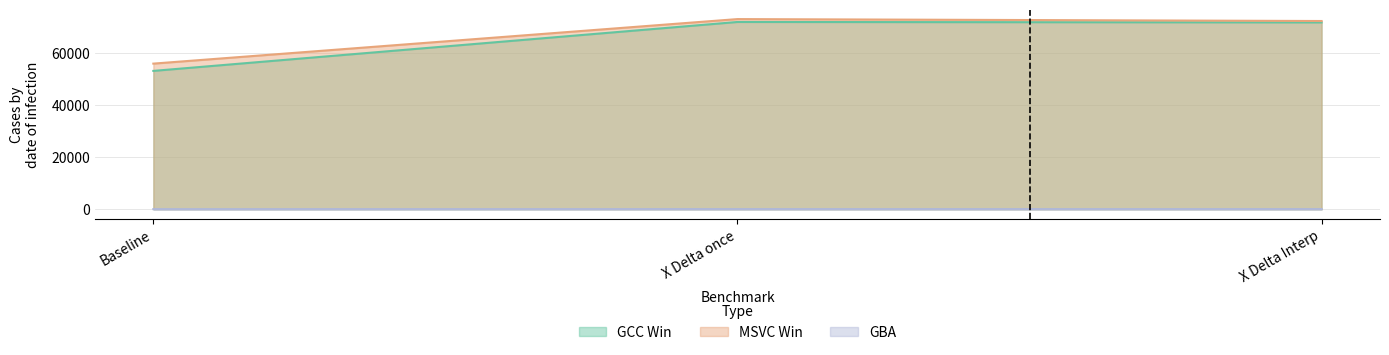

What is the value of the GBA point at the 1st from the left?

56